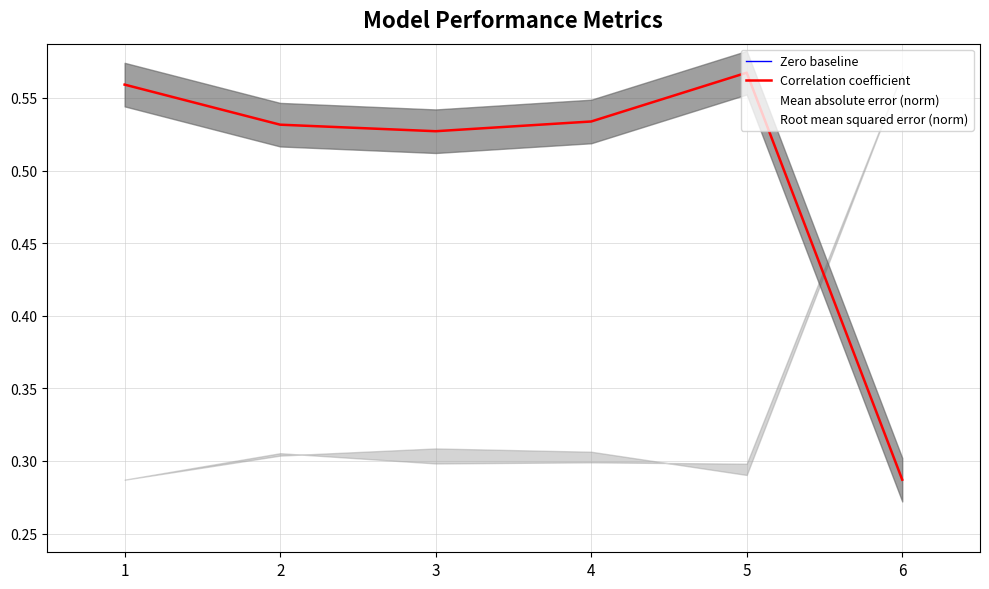

What is the sum of all Mean absolute error values?

2.1